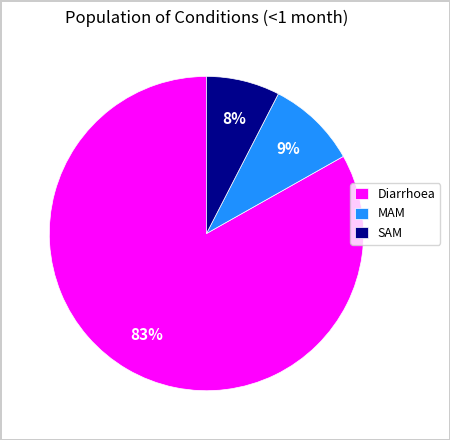

Which has a higher value, SAM or Diarrhoea?

Diarrhoea